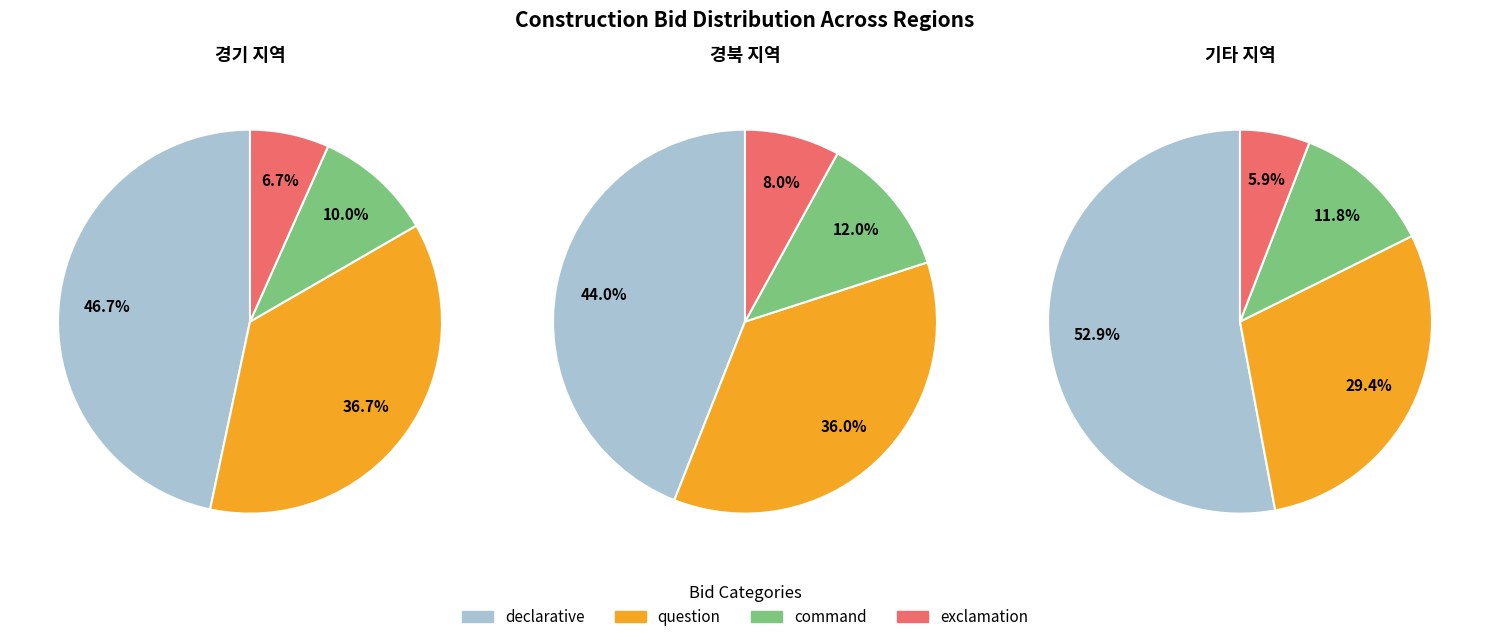

Rank the series by their maximum value, from highest to lowest.

declarative, question, command, exclamation